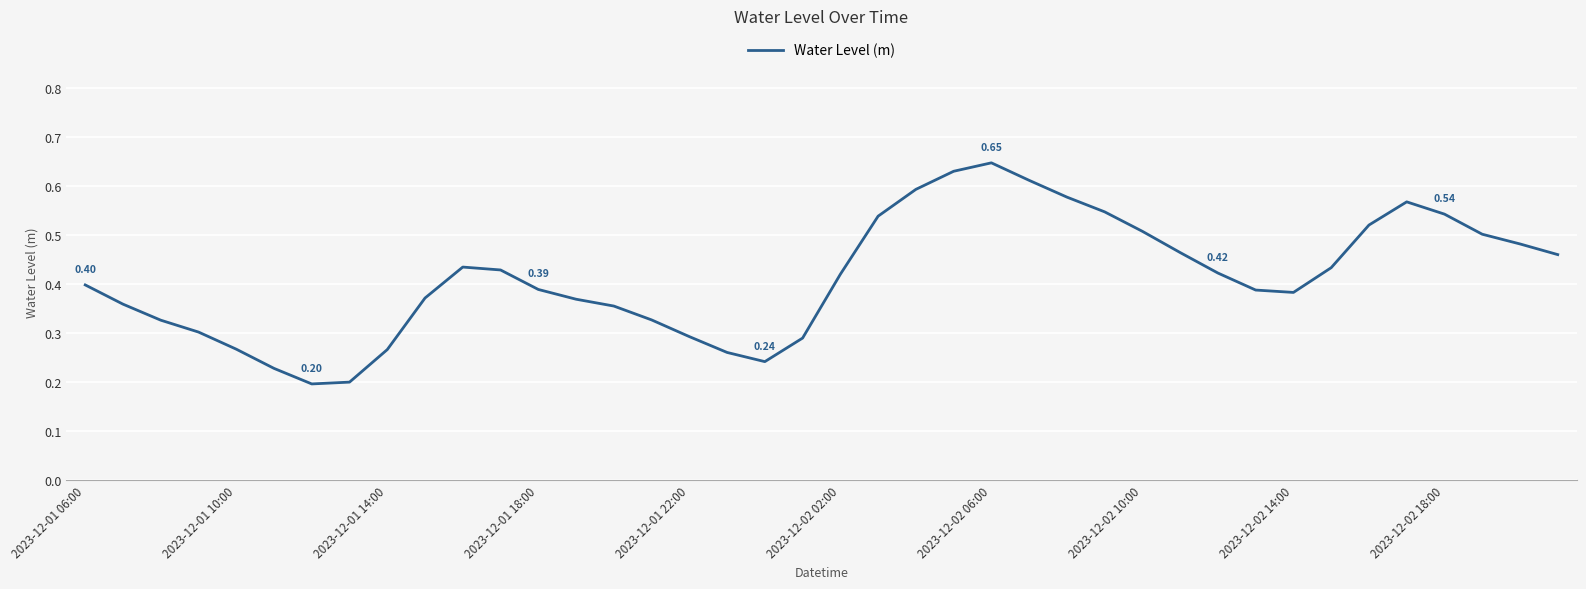

How many interior local peaks (higher than both neighbors) does the data have?

3